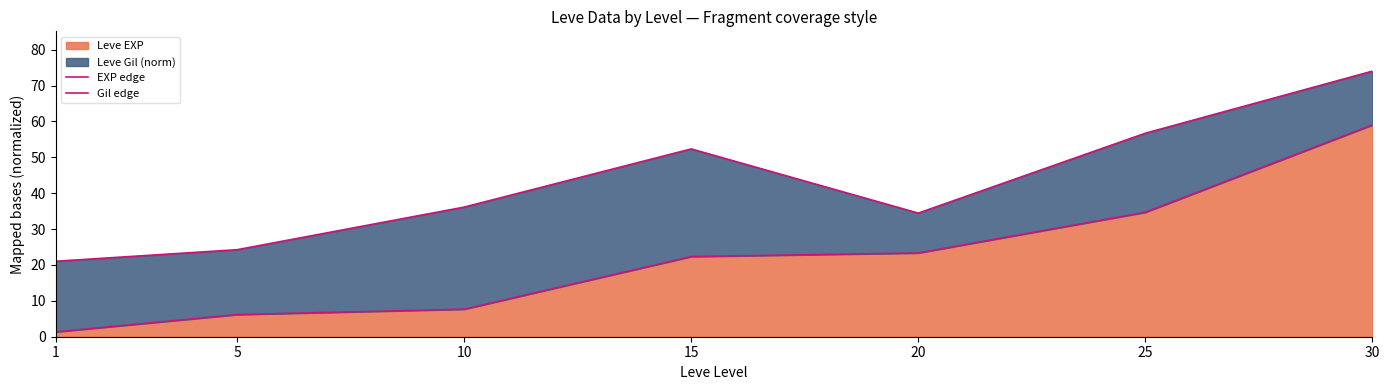

At how many categories does at least one series exceed 32?

5